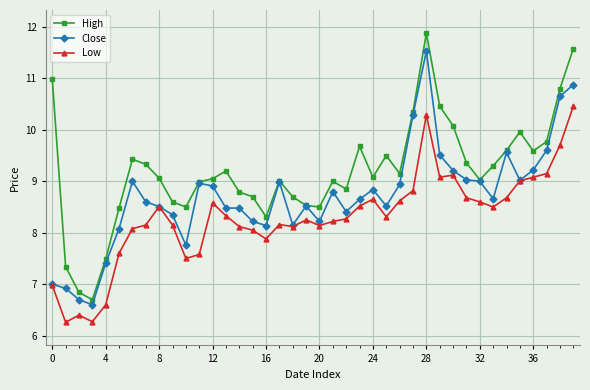

How many values in the Low series exceed 8?

31